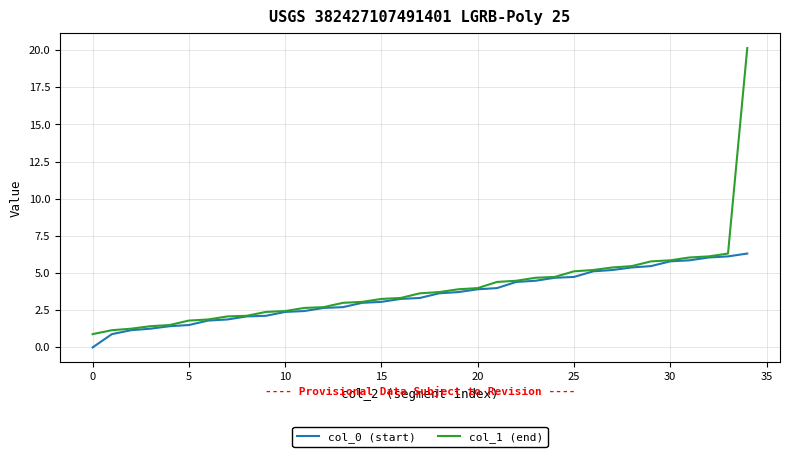

List the series in order of their peak value, lowest first.

col_0 (start), col_1 (end)